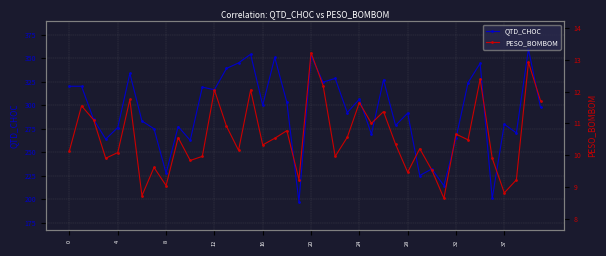

What is the label of the 14th point from the right?

26